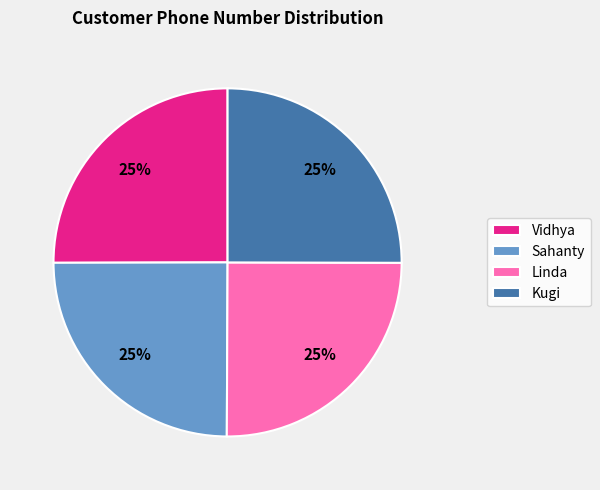

Is Kugi the majority of the pie?

No